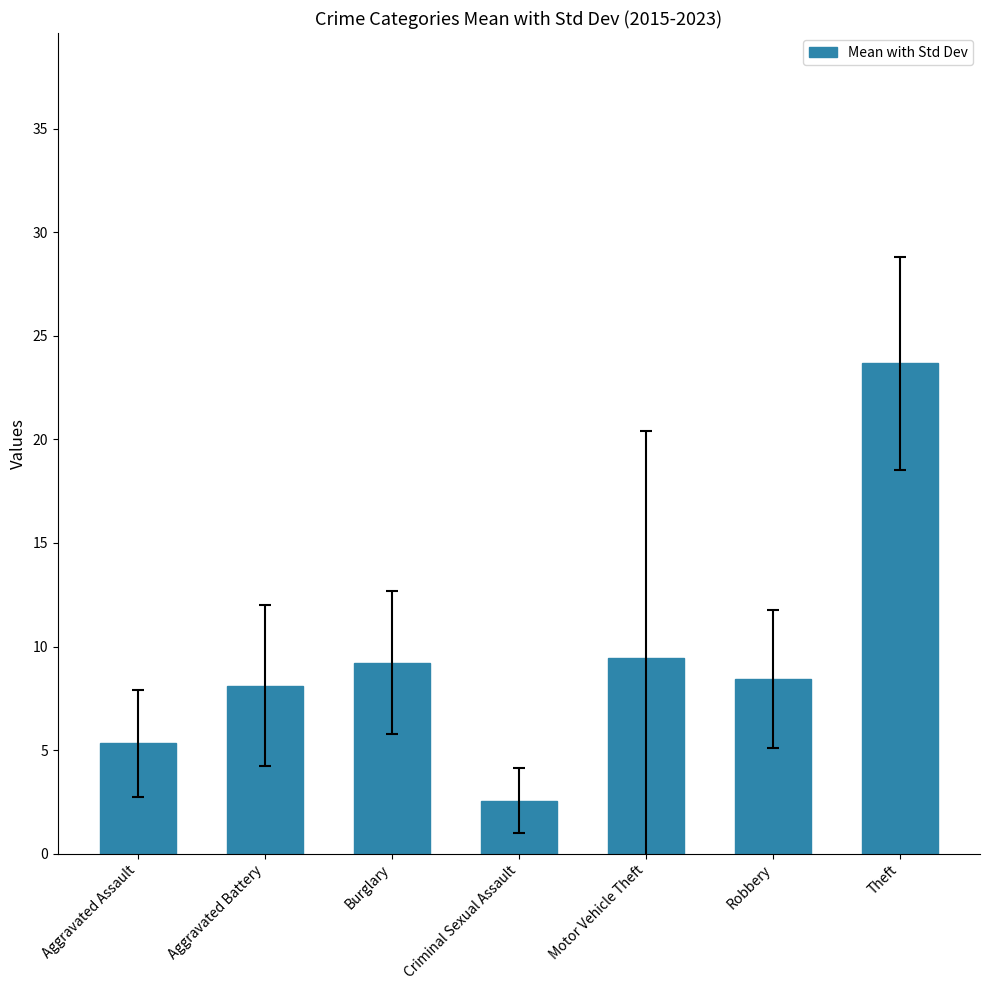

Reading left to right, what are all the values shown in this chart?

Aggravated Assault=5.3	Aggravated Battery=8.1	Burglary=9.2	Criminal Sexual Assault=2.6	Motor Vehicle Theft=9.4	Robbery=8.4	Theft=23.7